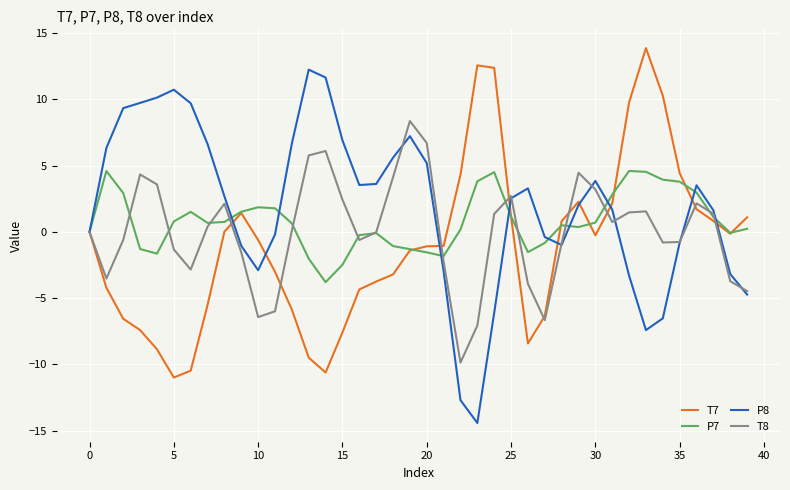

List the series in order of their peak value, highest first.

T7, P8, T8, P7